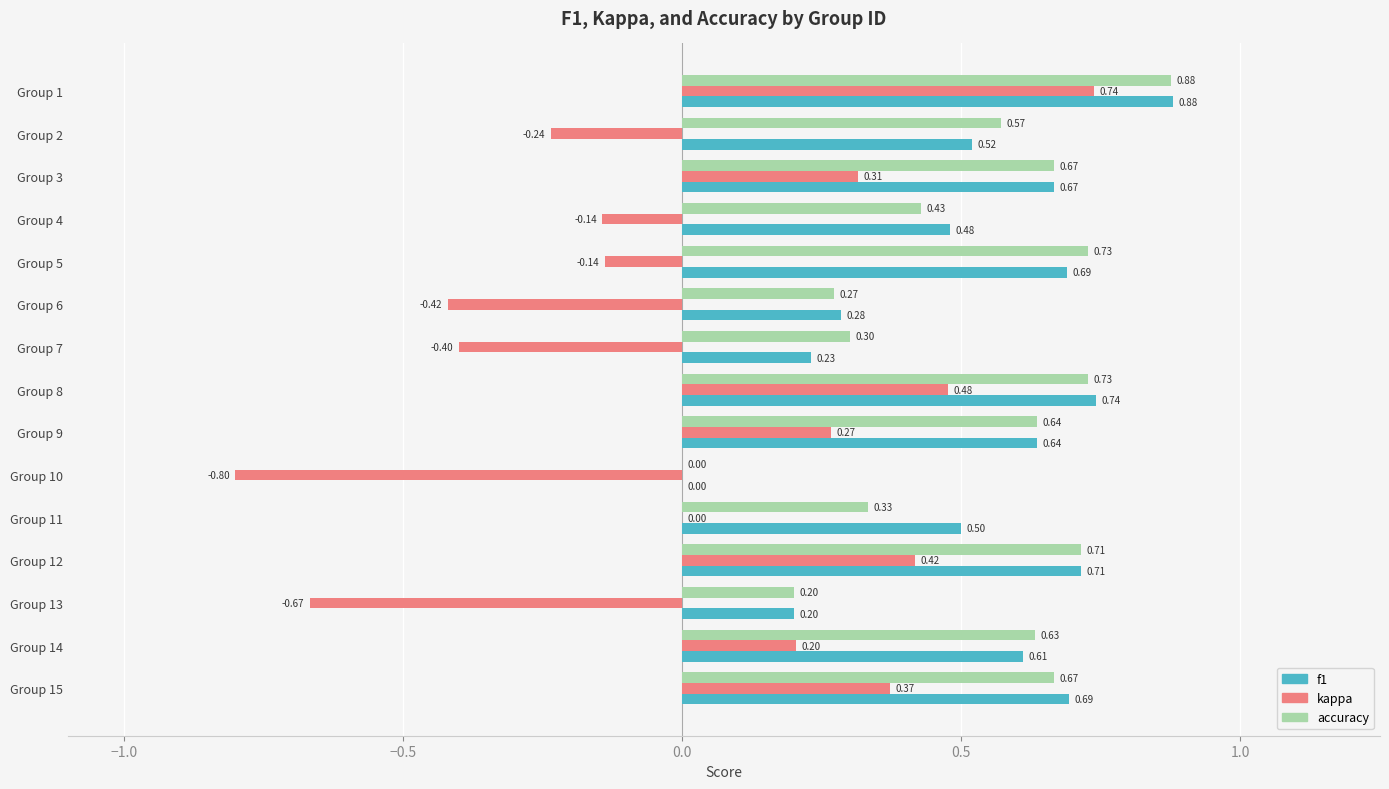

What is the sum of the kappa values at Group 3 and Group 10?

-0.5